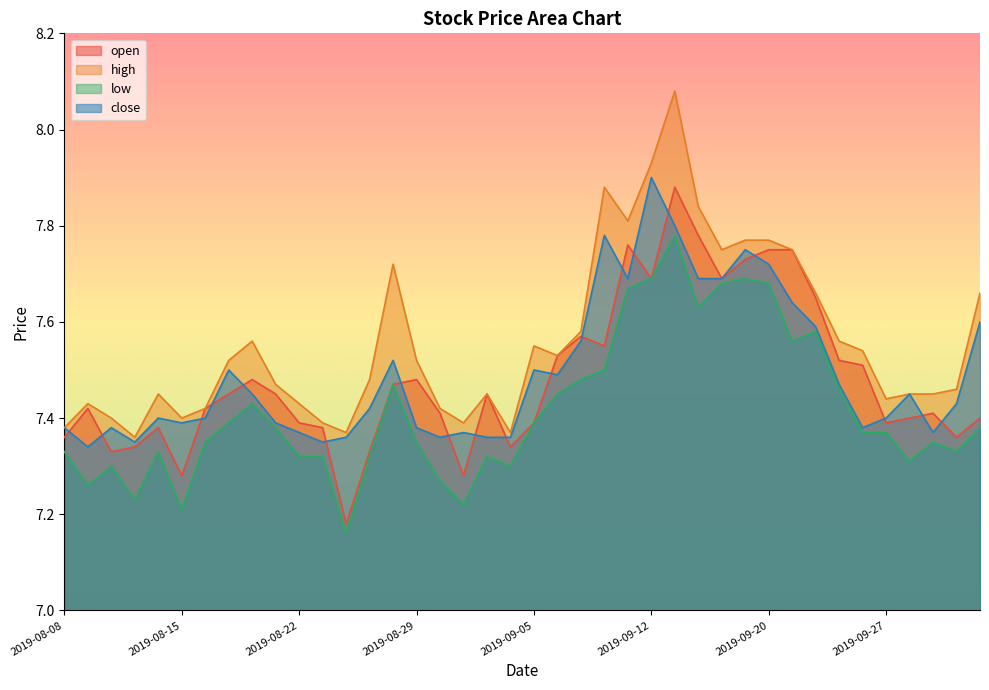

Between 2019-09-03 and 2019-09-24, which is larger?

2019-09-24